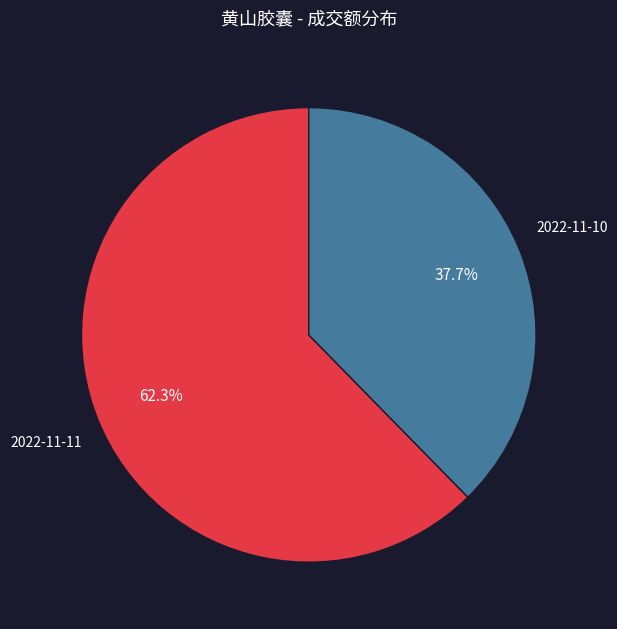

How many segments does this pie chart have?

2